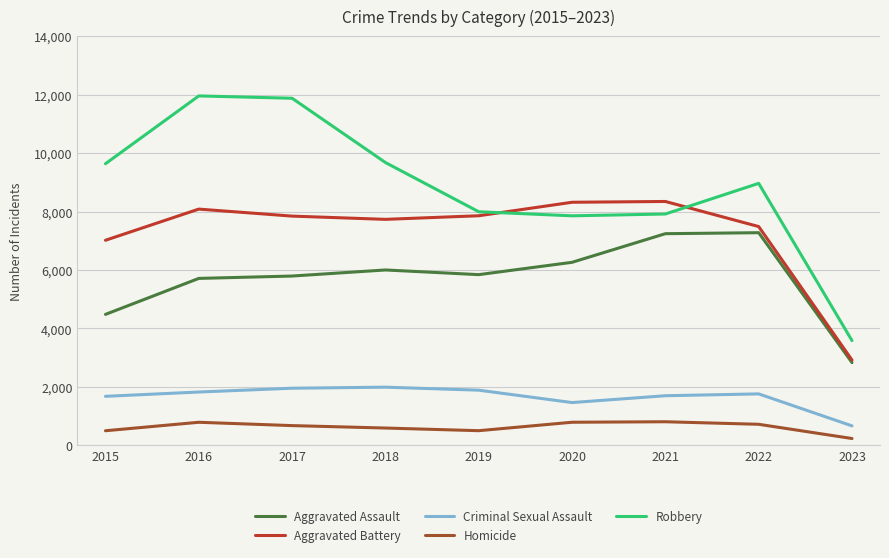

What is the approximate value of Aggravated Assault at 2021?

7243